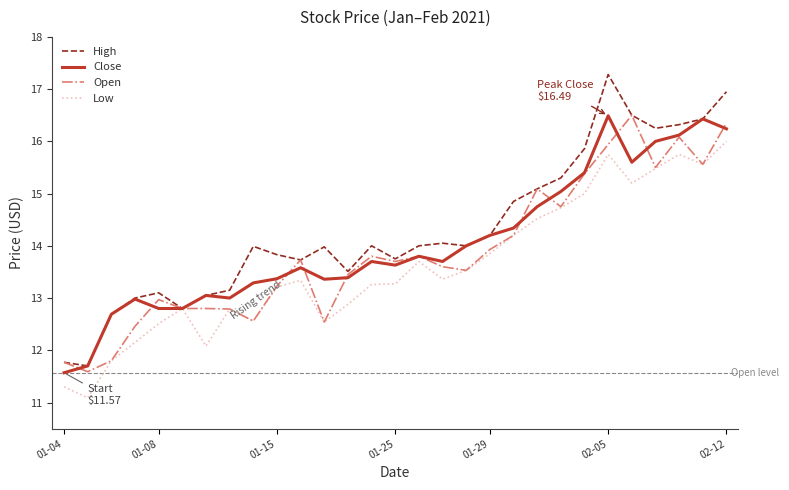

What is the greatest value displayed?

17.3